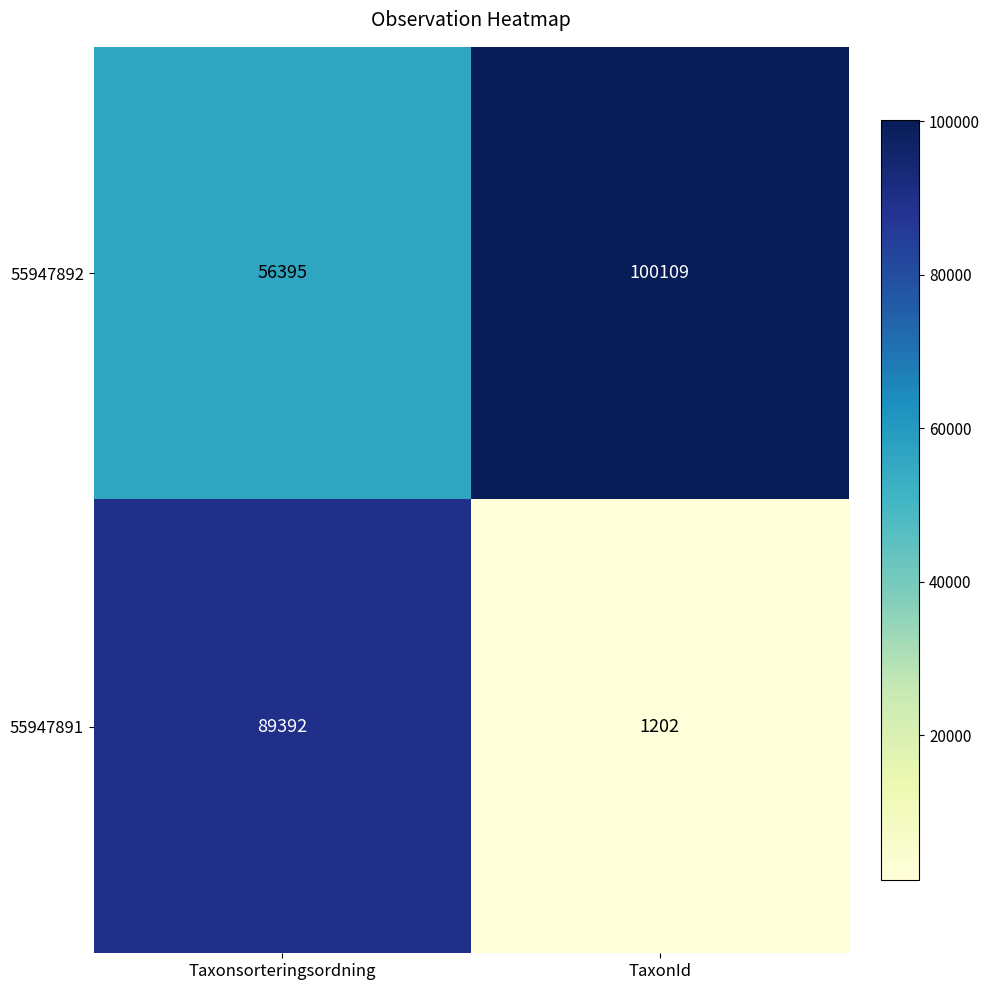

What value does the 55947891 series have at Taxonsorteringsordning, to the nearest 10?

89390